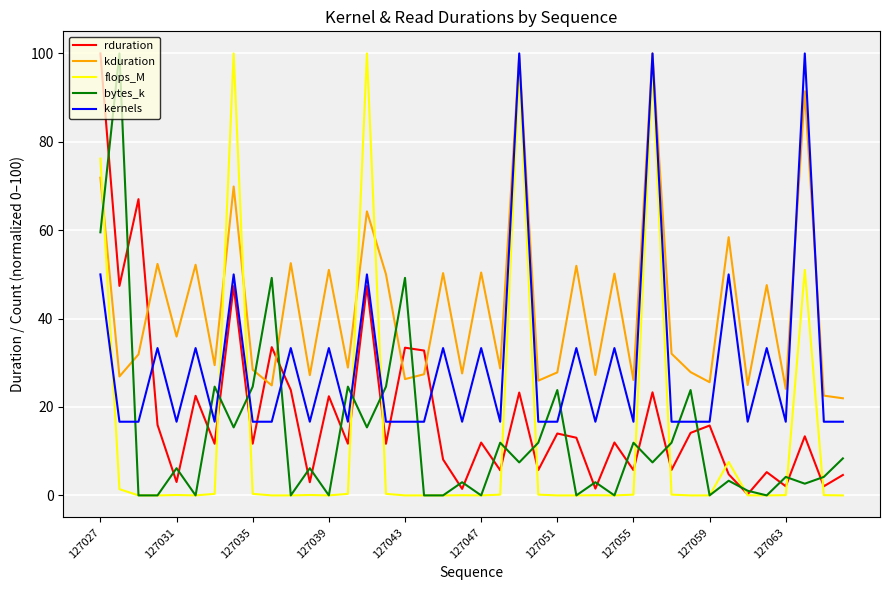

What is the greatest value displayed?

100.0